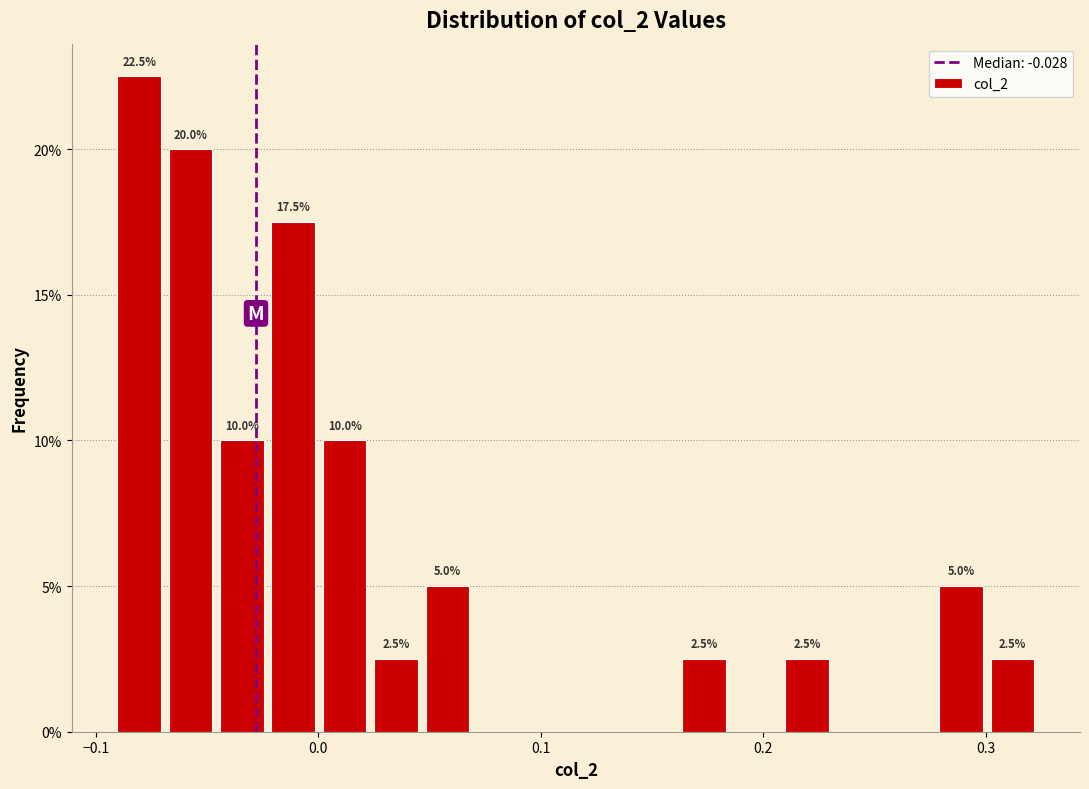

Around what value on the x-axis is the tallest bar? Give the approximate position of its centre, as read against the axis.

-0.08